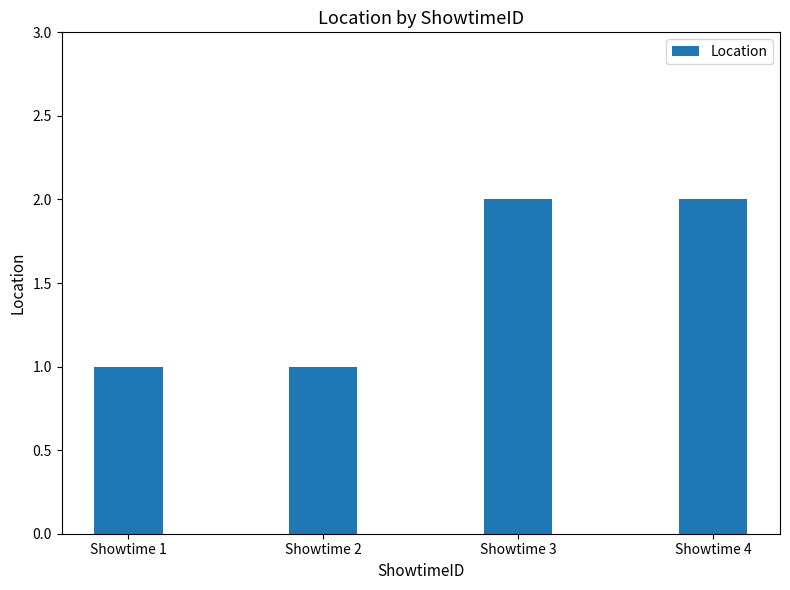

The value at Showtime 1 is 1. True or false?

True